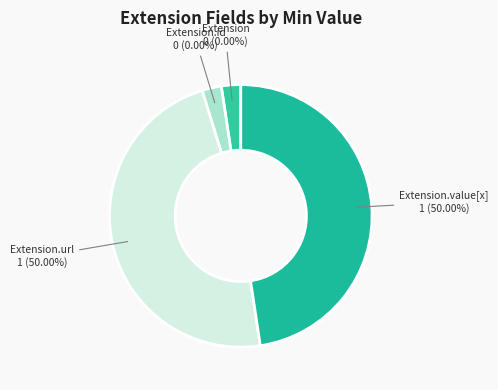

What percentage is NOT represented by Extension.value[x]?

50.0%